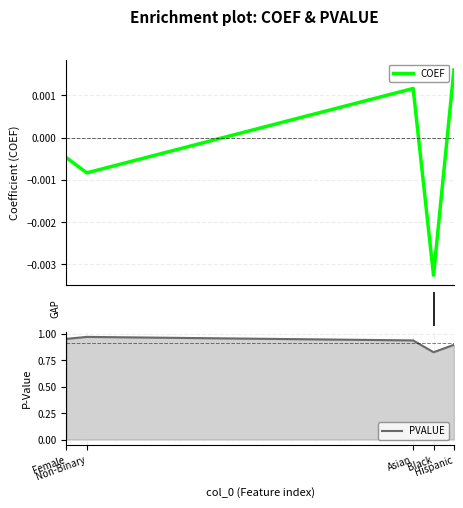

List the labels in order of COEF value, largest first.

Hispanic, Asian, Female, Non-Binary, Black